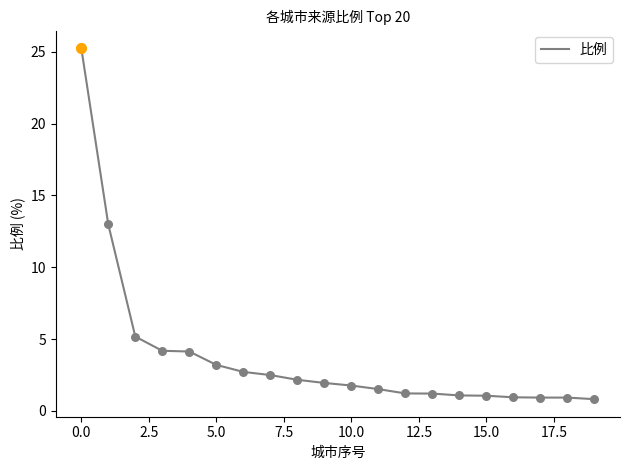

What is the maximum value shown in the chart?

25.3